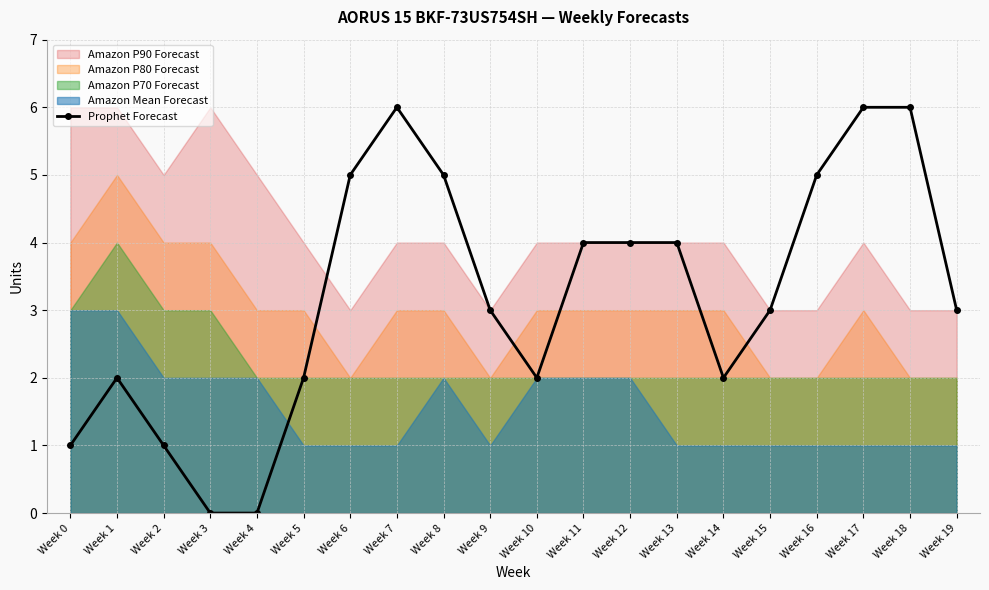

Reading left to right, what are all the values shown in this chart?

Week 0=1	Week 1=2	Week 2=1	Week 3=0	Week 4=0	Week 5=2	Week 6=5	Week 7=6	Week 8=5	Week 9=3	Week 10=2	Week 11=4	Week 12=4	Week 13=4	Week 14=2	Week 15=3	Week 16=5	Week 17=6	Week 18=6	Week 19=3